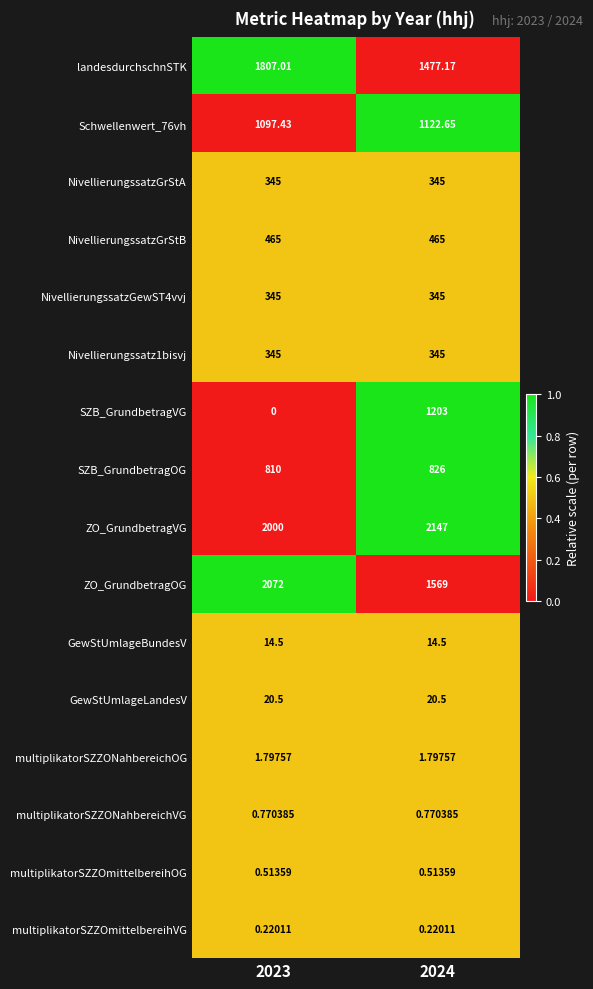

Which series changed the most between 2023 and 2024?

SZB_GrundbetragVG